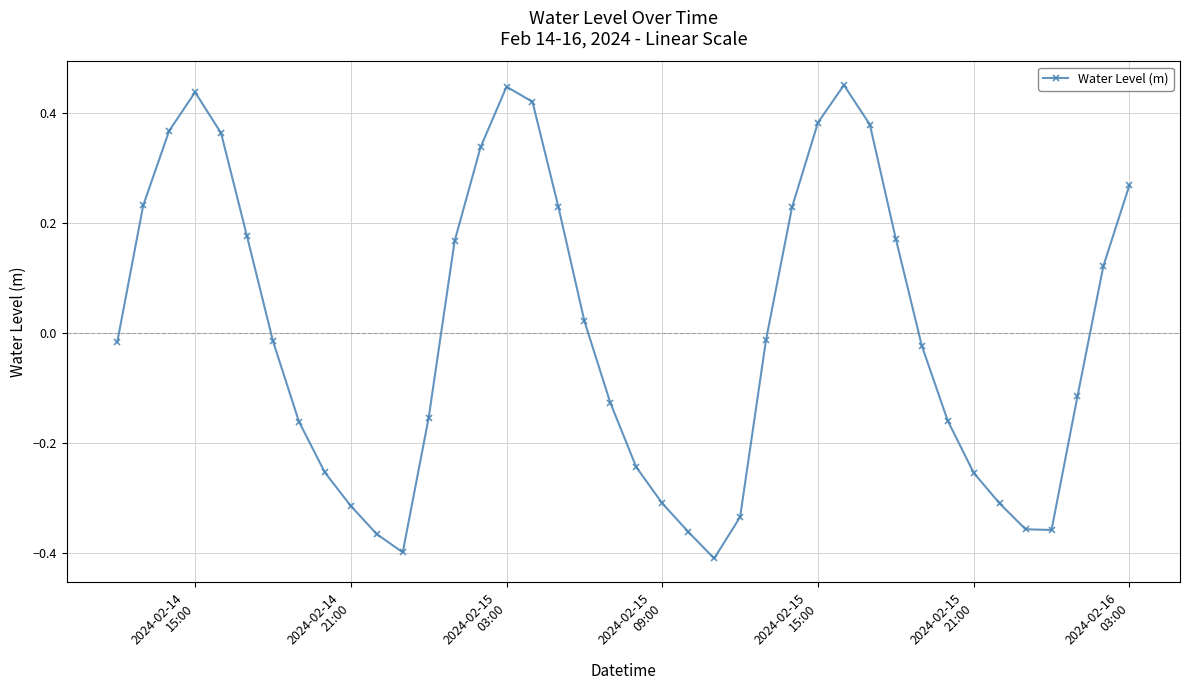

True or false: there are more than 2 points higher than both neighbors.

True